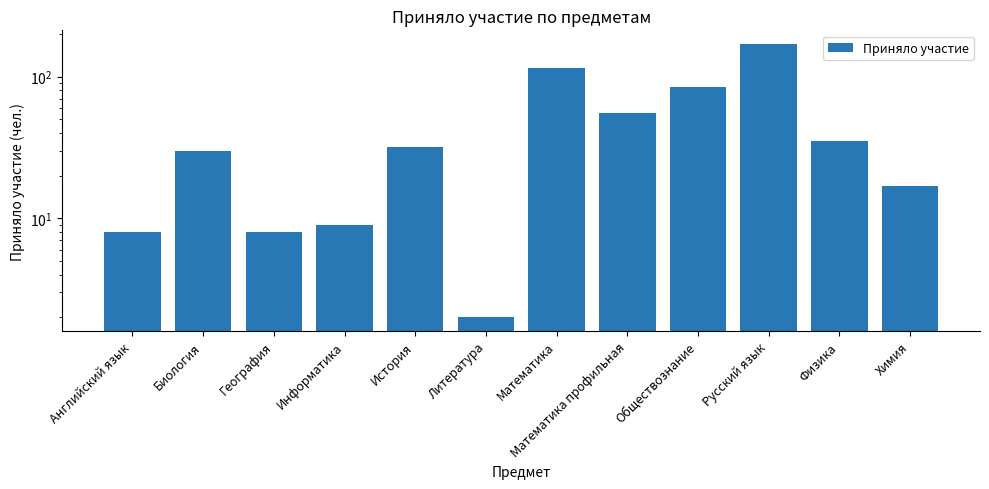

Rank the categories by value from lowest to highest.

Литература, Английский язык, География, Информатика, Химия, Биология, История, Физика, Математика профильная, Обществознание, Математика, Русский язык